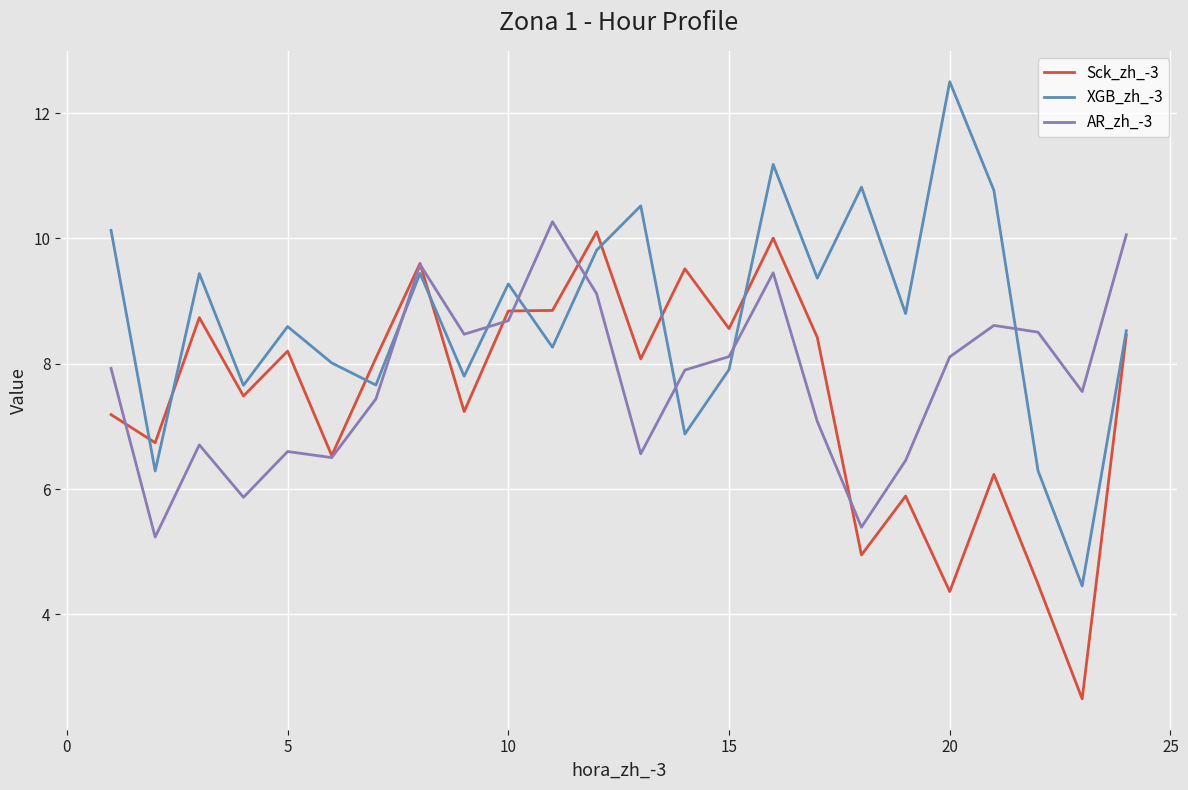

What is the difference between the second highest and second lowest values in the Sck_zh_-3 series?

5.6